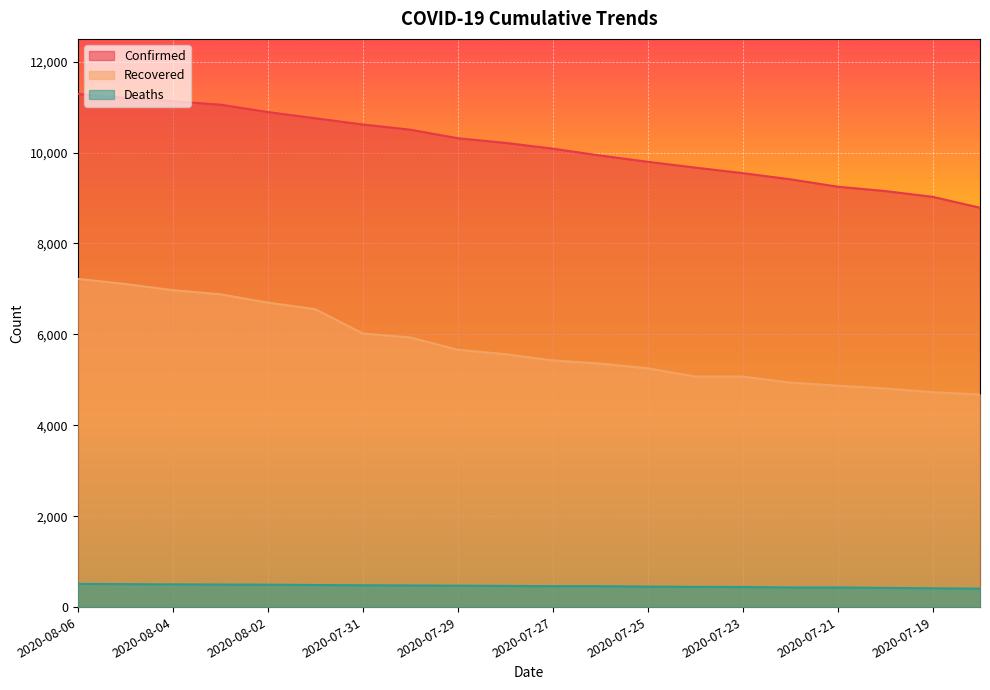

What are all the series names shown in the legend?

Confirmed, Recovered, Deaths